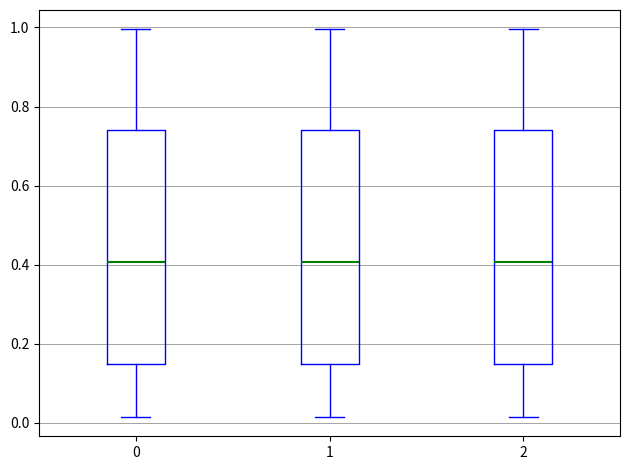

Where does the median line of the box at x = 2 sit on the y-axis? The values are not printed on the chart, so give them approximately, as read against the axis.

0.40